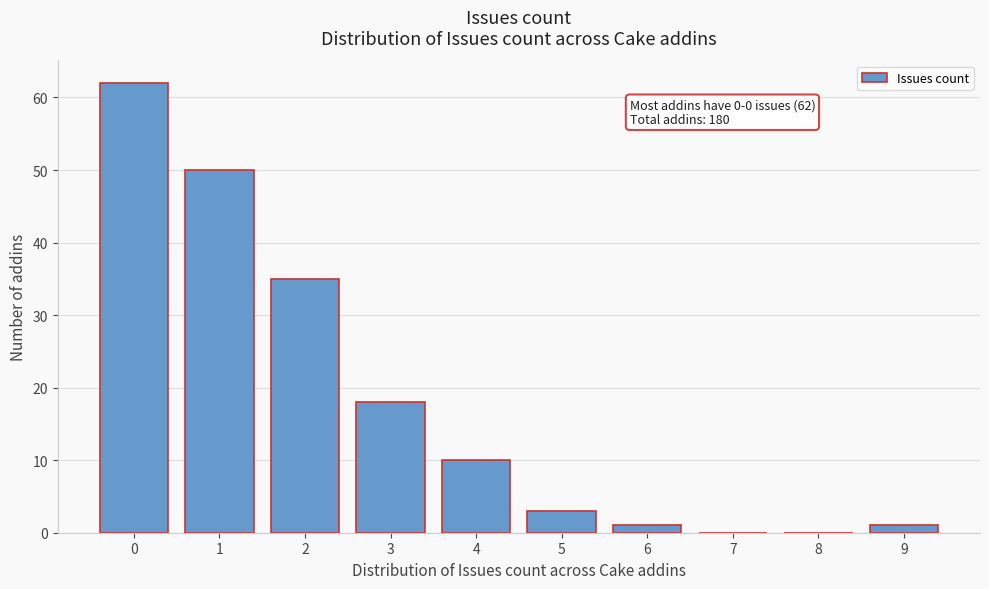

Reading left to right, what are all the values shown in this chart?

0=62	1=50	2=35	3=18	4=10	5=3	6=1	7=0	8=0	9=1